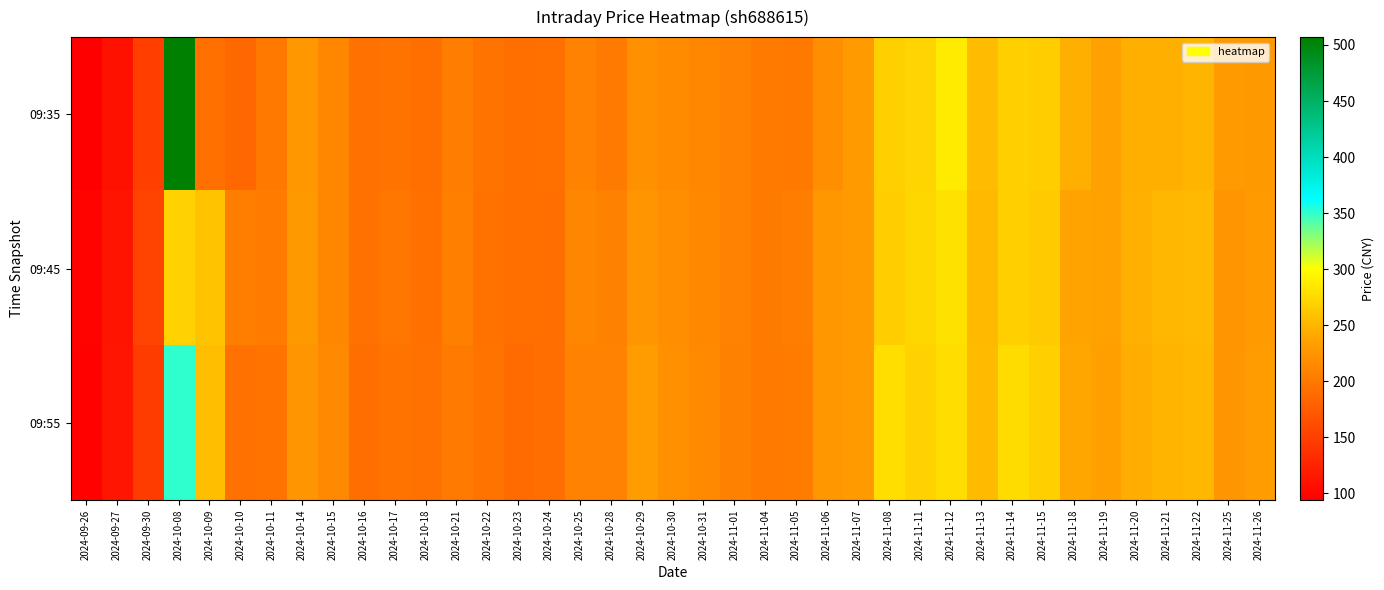

Which has a higher value, 2024-11-06 or 2024-10-11?

2024-11-06